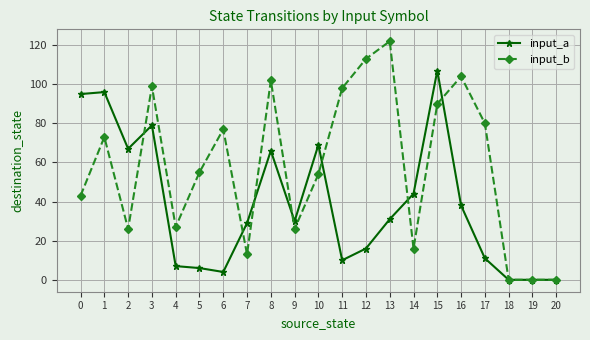

What are all the series names shown in the legend?

input_a, input_b